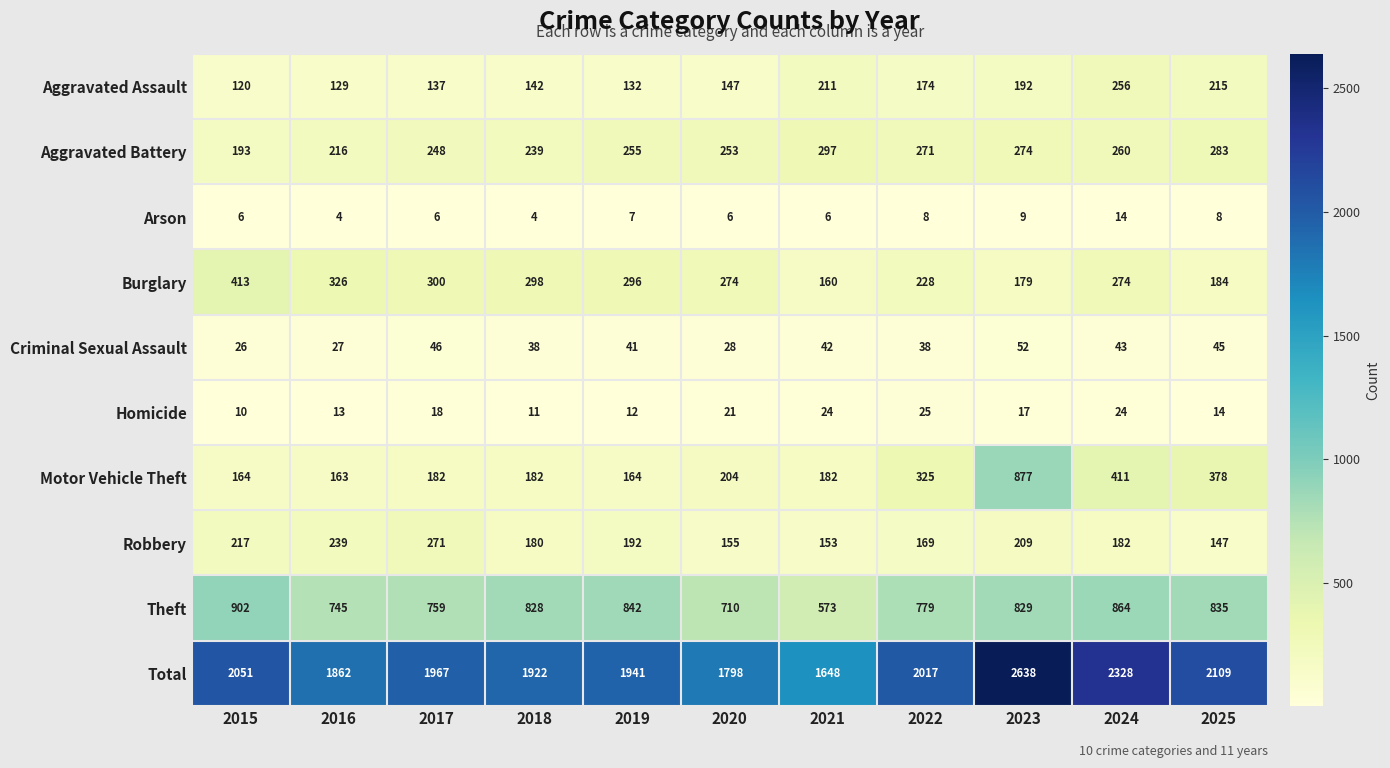

What is the greatest value displayed?

2638